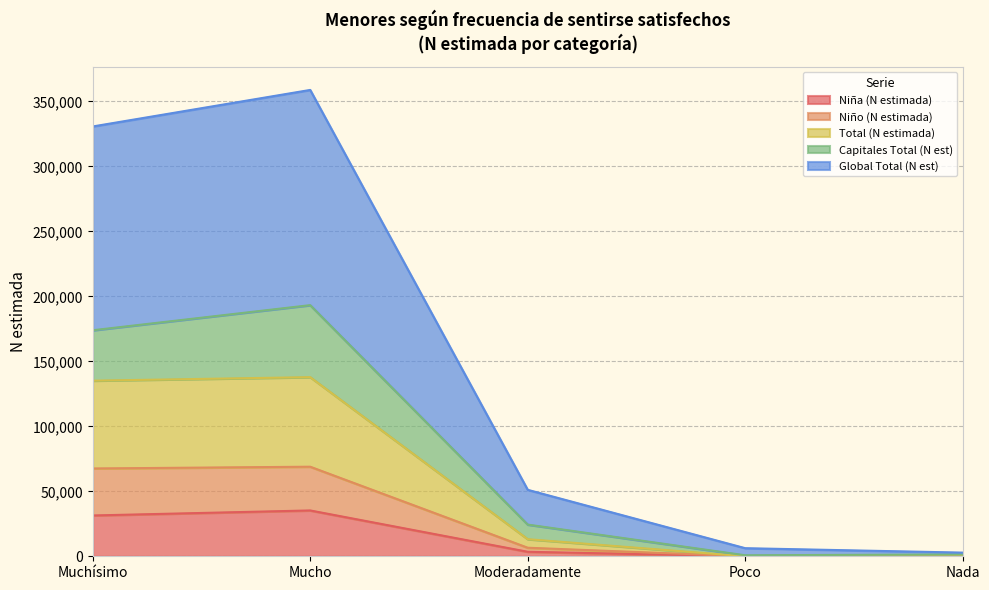

True or false: Global Total (N est) and Niño (N estimada) cross at least once.

False